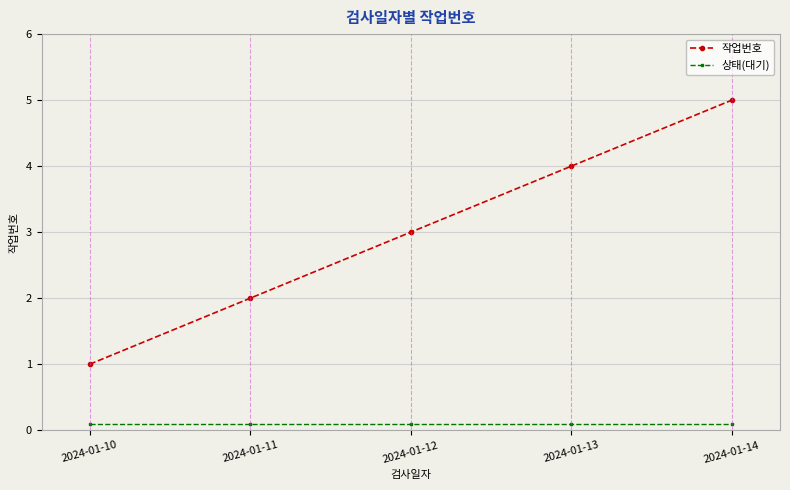

At which label is 작업번호 closest to 3?

2024-01-12